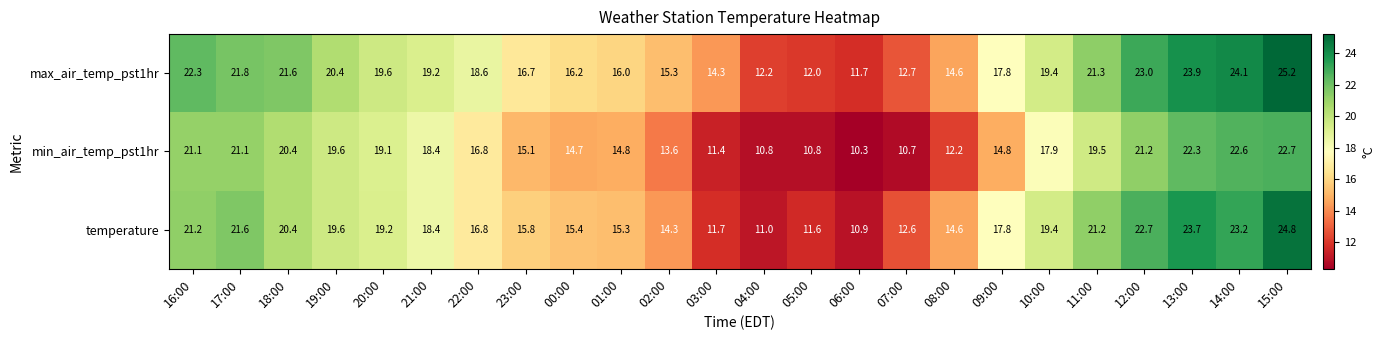

How many data points does each series have?

24